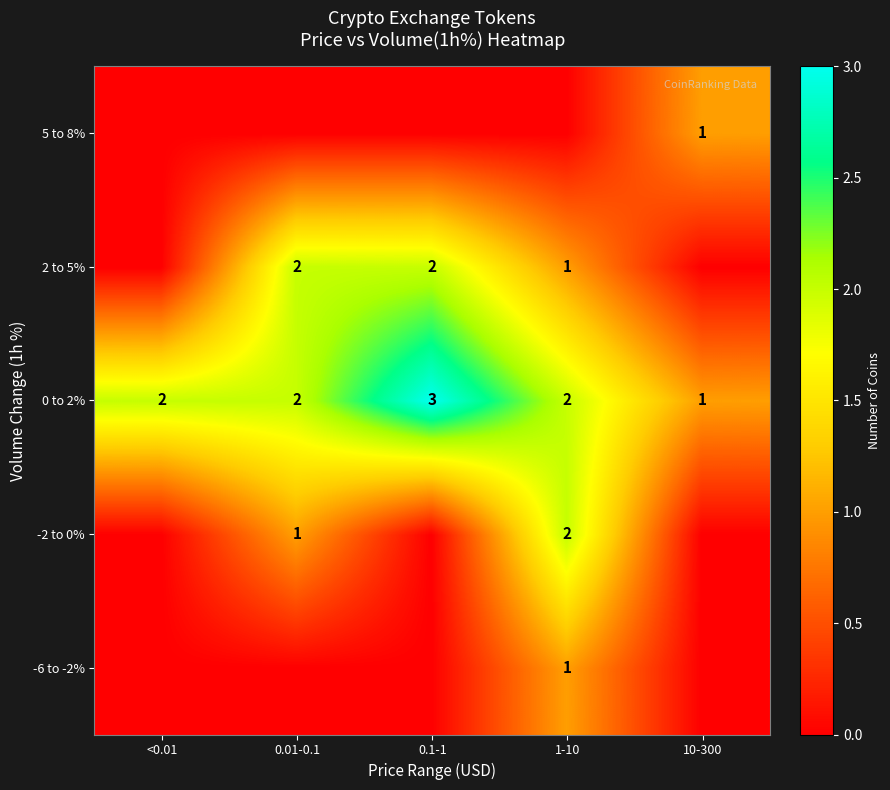

Is it true that 5 to 8% equals 1 at 10-300?

True